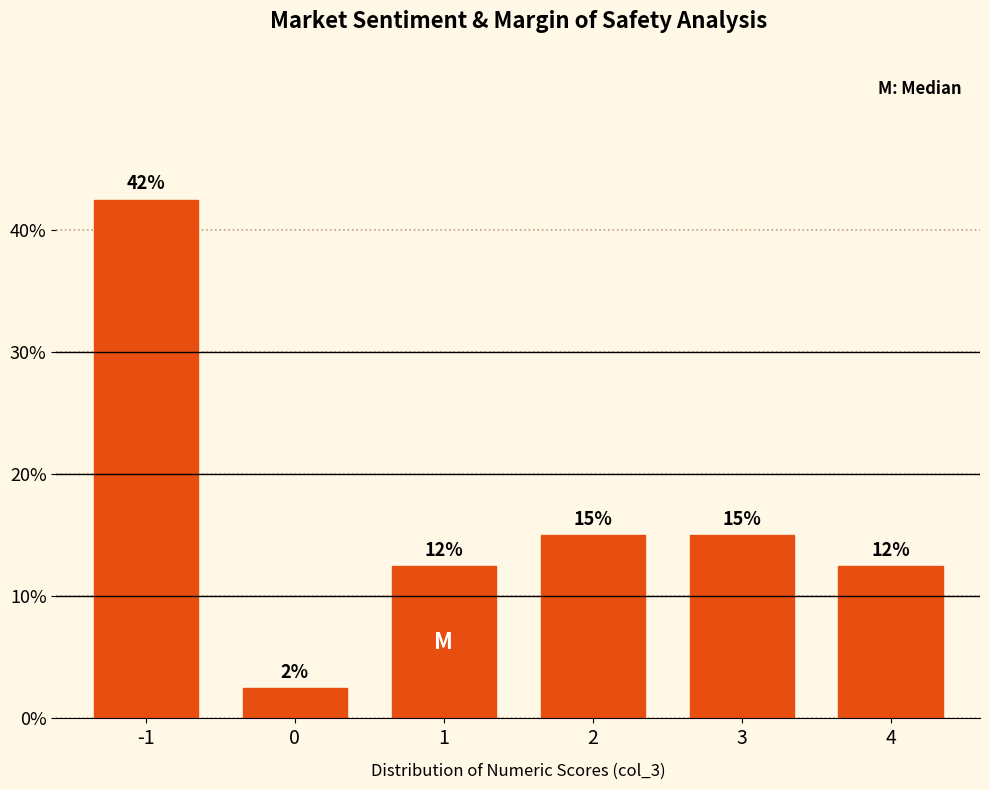

Does the chart contain any negative values?

No